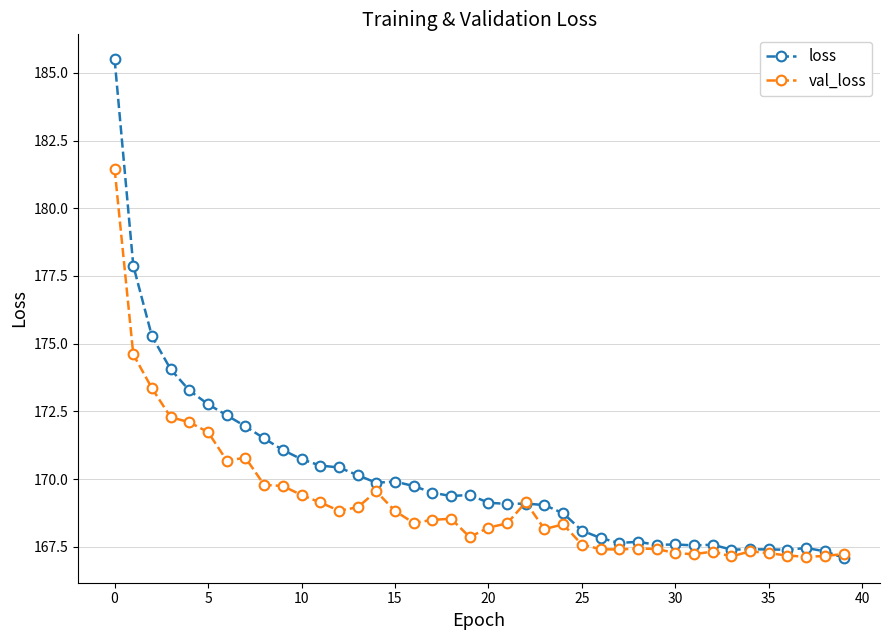

List the series in order of their peak value, lowest first.

val_loss, loss